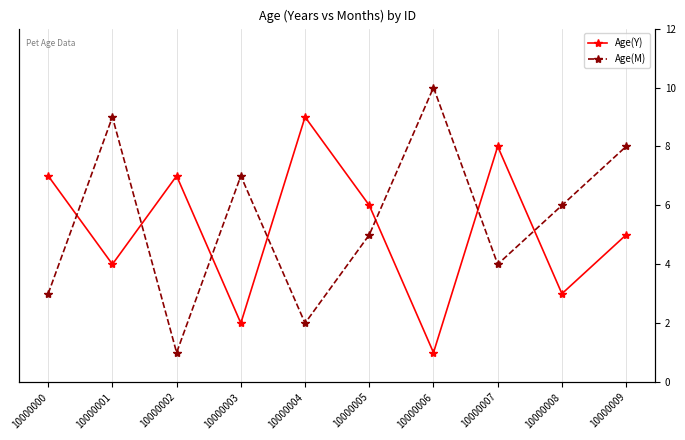

What is the difference between the maximum and minimum values in the Age(Y) series?

8